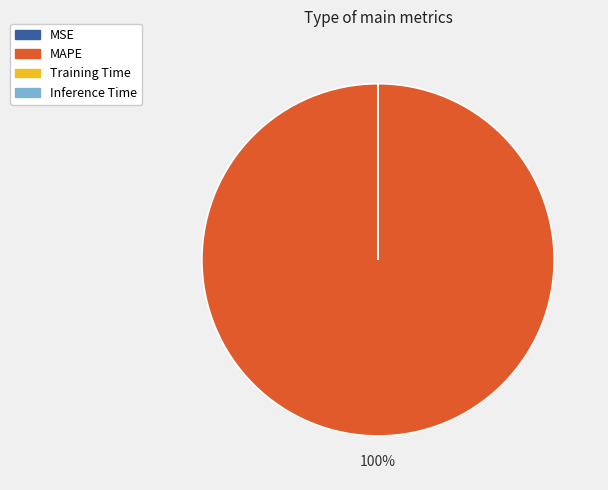

True or false: MAPE accounts for 93% of the total.

False